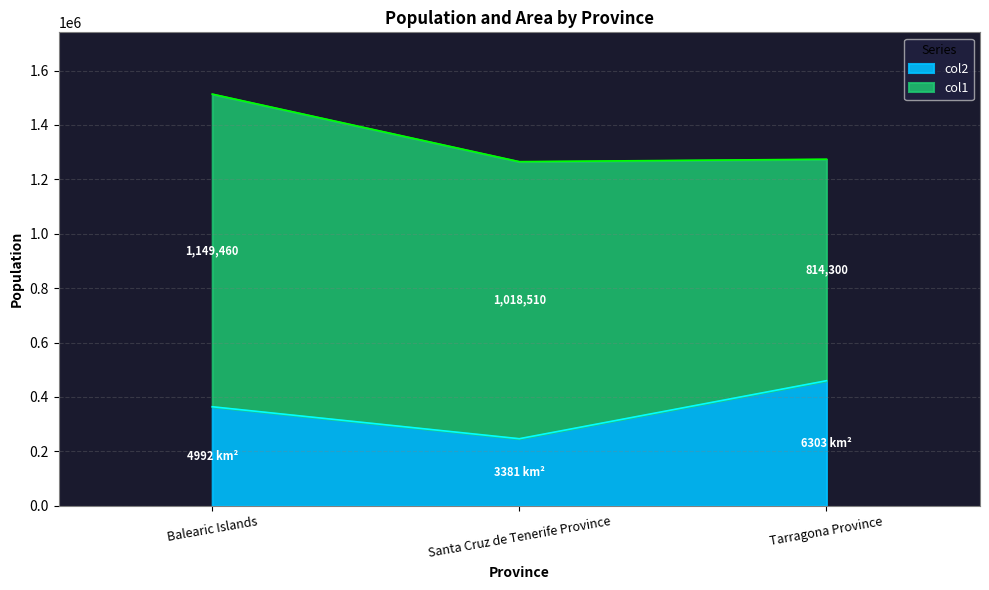

Which has a higher value, Balearic Islands or Tarragona Province?

Tarragona Province